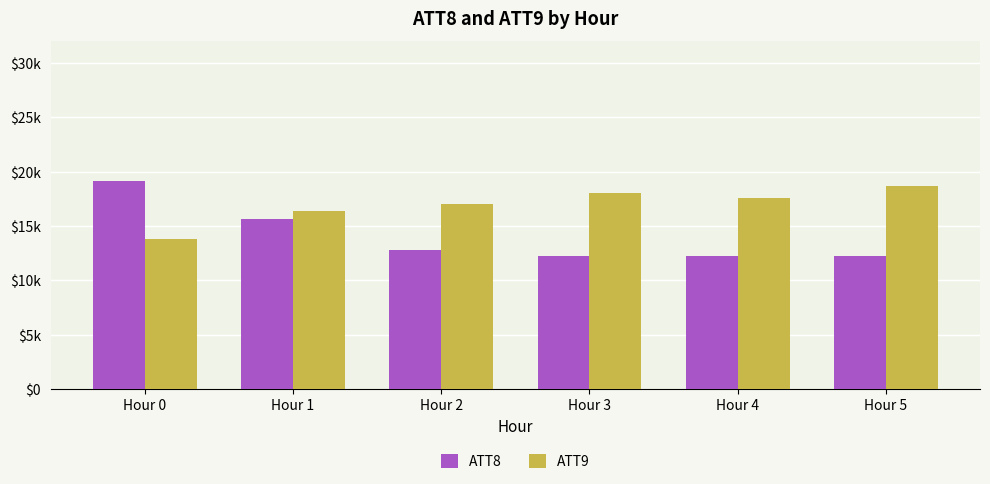

Is it true that ATT9 equals 7853.7 at Hour 0?

False